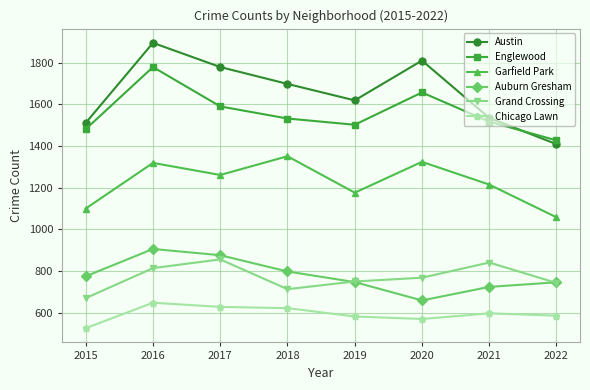

What is the minimum value shown in the chart?

526